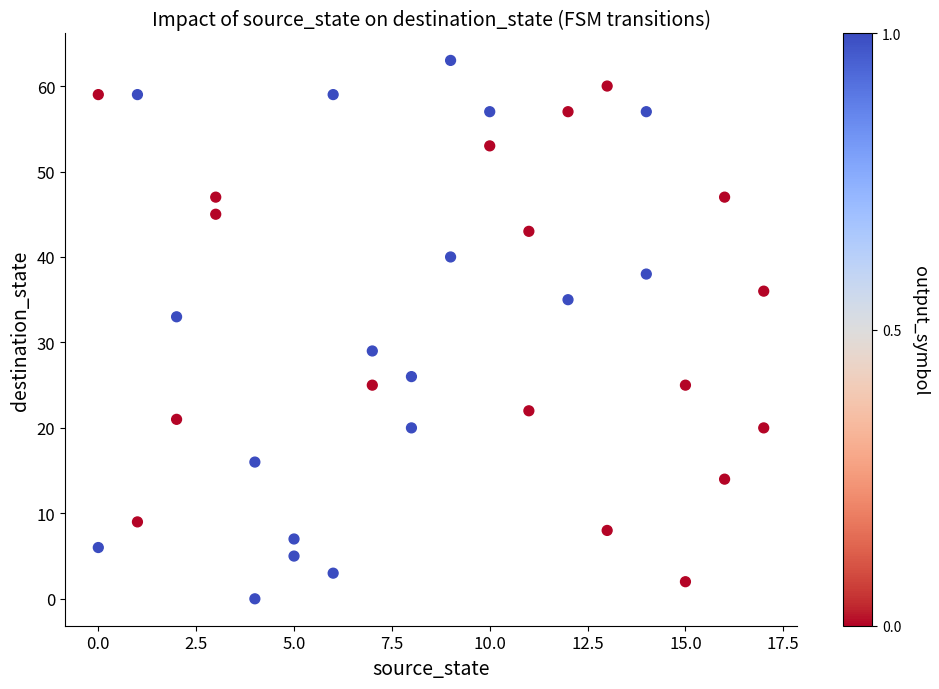

What is the range of Y values (max minus min)?

63